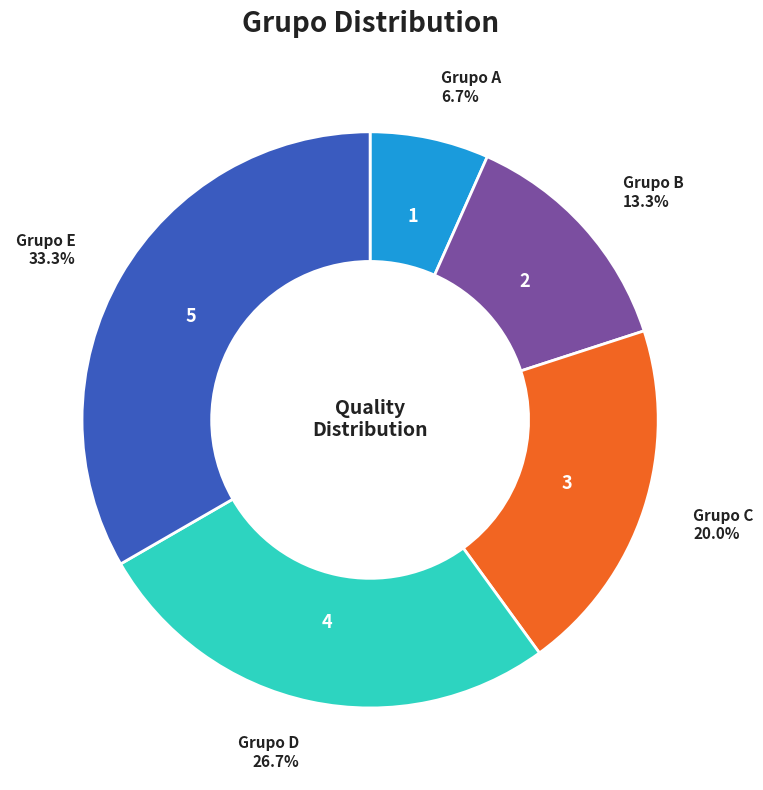

Is there a majority slice in this chart?

No